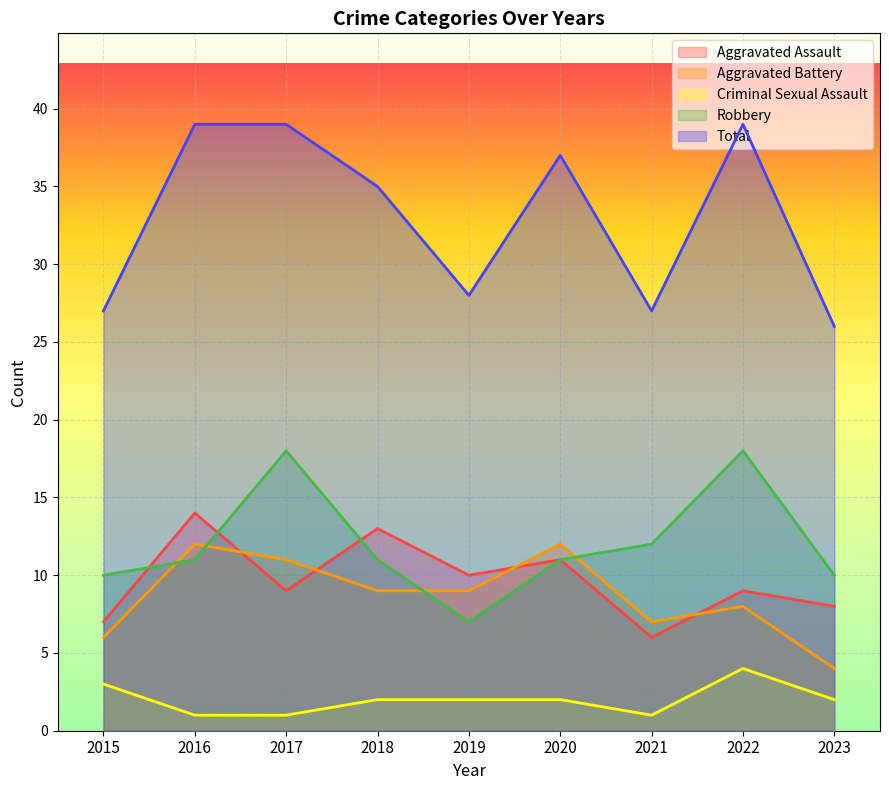

Reading left to right, what are all the values shown in this chart?

Aggravated Assault: 7	14	9	13	10	11	6	9	8
Aggravated Battery: 6	12	11	9	9	12	7	8	4
Criminal Sexual Assault: 3	1	1	2	2	2	1	4	2
Robbery: 10	11	18	11	7	11	12	18	10
Total: 27	39	39	35	28	37	27	39	26